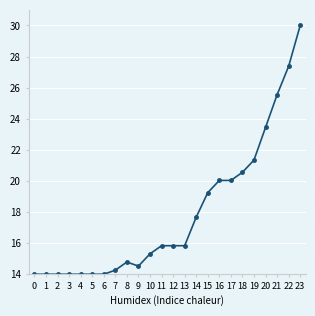

Reading left to right, what are all the values shown in this chart?

14.0	14.0	14.0	14.0	14.0	14.0	14.0	14.3	14.8	14.5	15.3	15.8	15.8	15.8	17.7	19.2	20.0	20.0	20.6	21.3	23.4	25.5	27.4	30.0